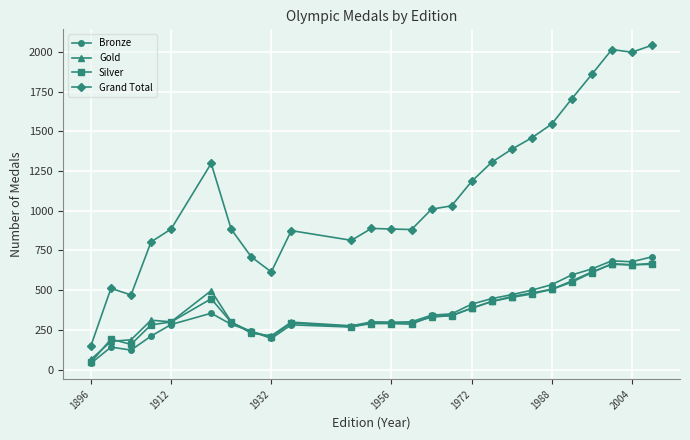

Which series has the largest range (max minus min)?

Grand Total